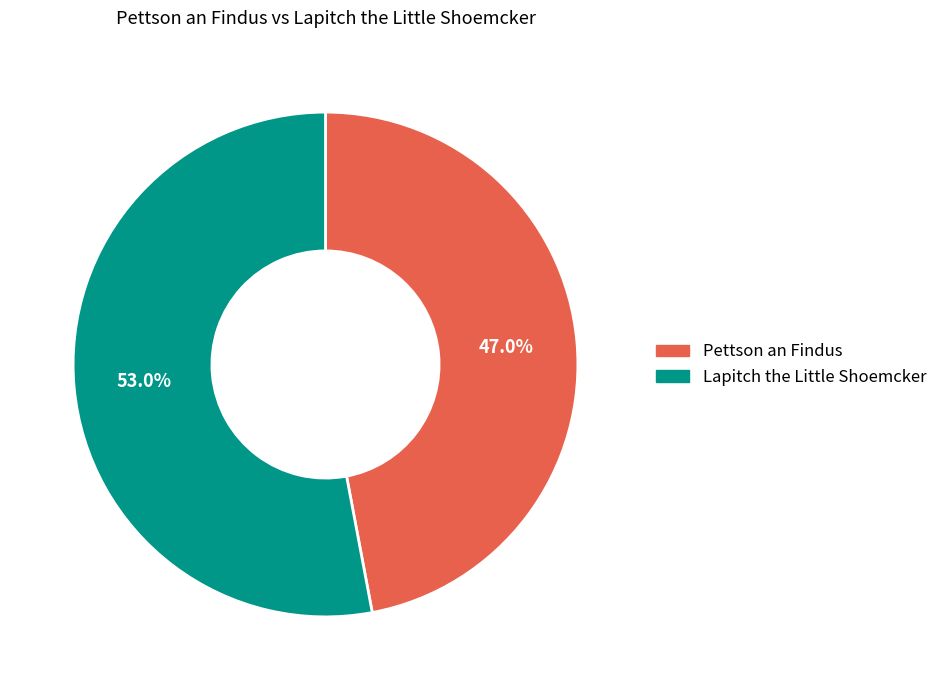

To the nearest percent, what percentage of the pie is Pettson an Findus?

47%